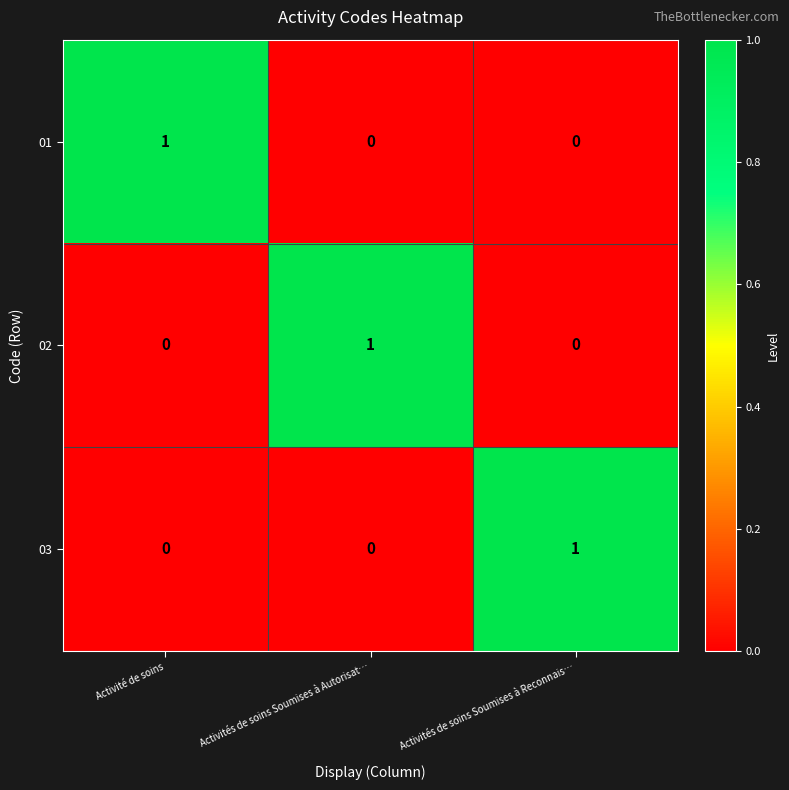

Is it true that 02 equals 0 at Activité de soins?

True